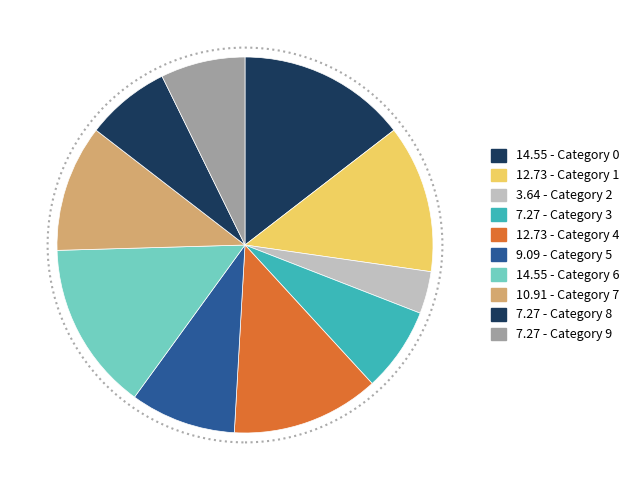

Rank the categories by value from lowest to highest.

2, 3, 8, 9, 5, 7, 1, 4, 0, 6